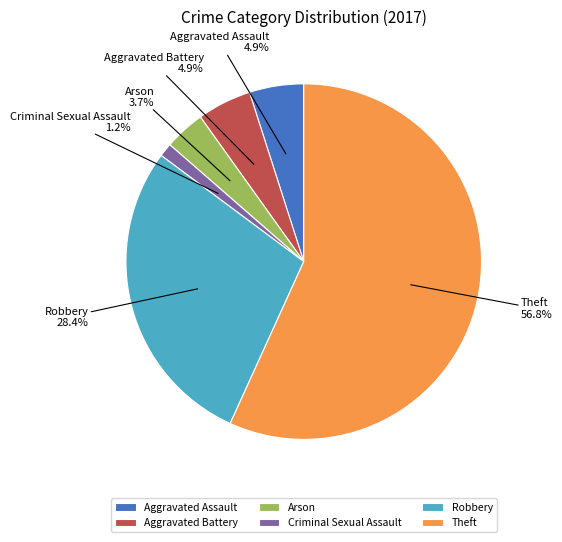

Do Criminal Sexual Assault and Theft together represent more than half of the pie?

Yes